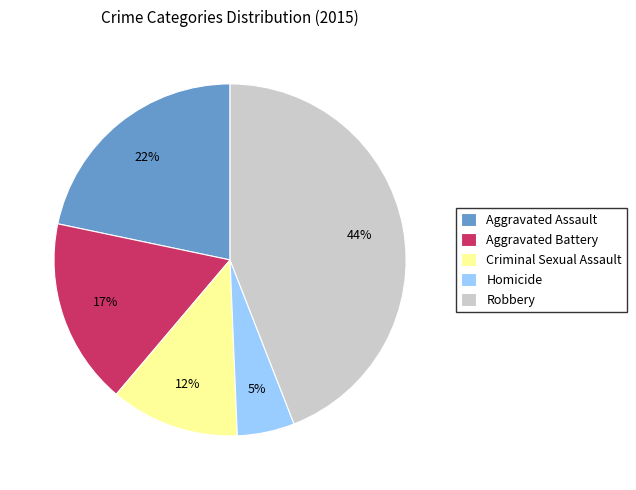

To the nearest percent, what is the average slice percentage?

20%